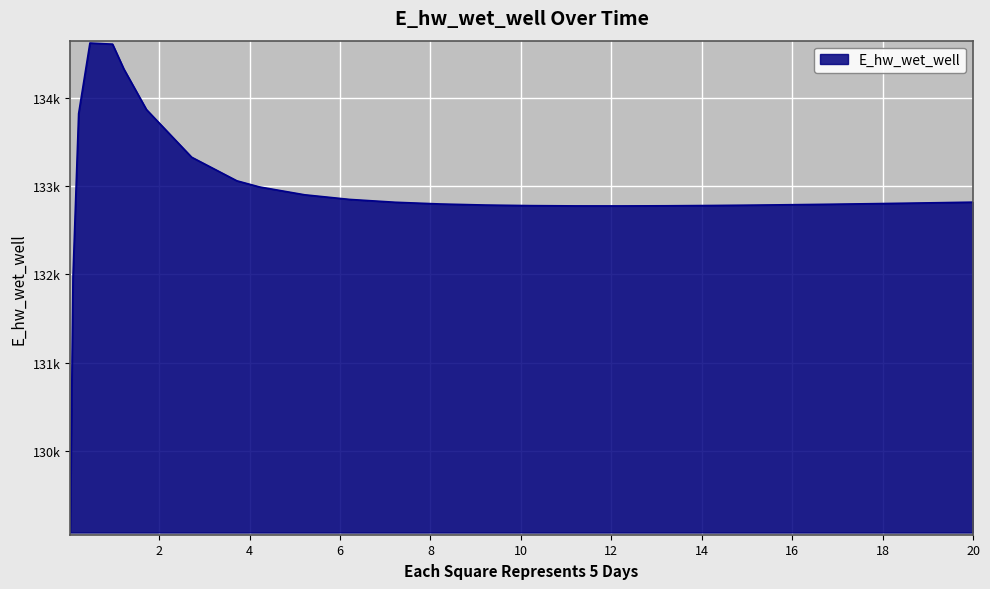

At which category does the chart reach its minimum across all series?

0.03125